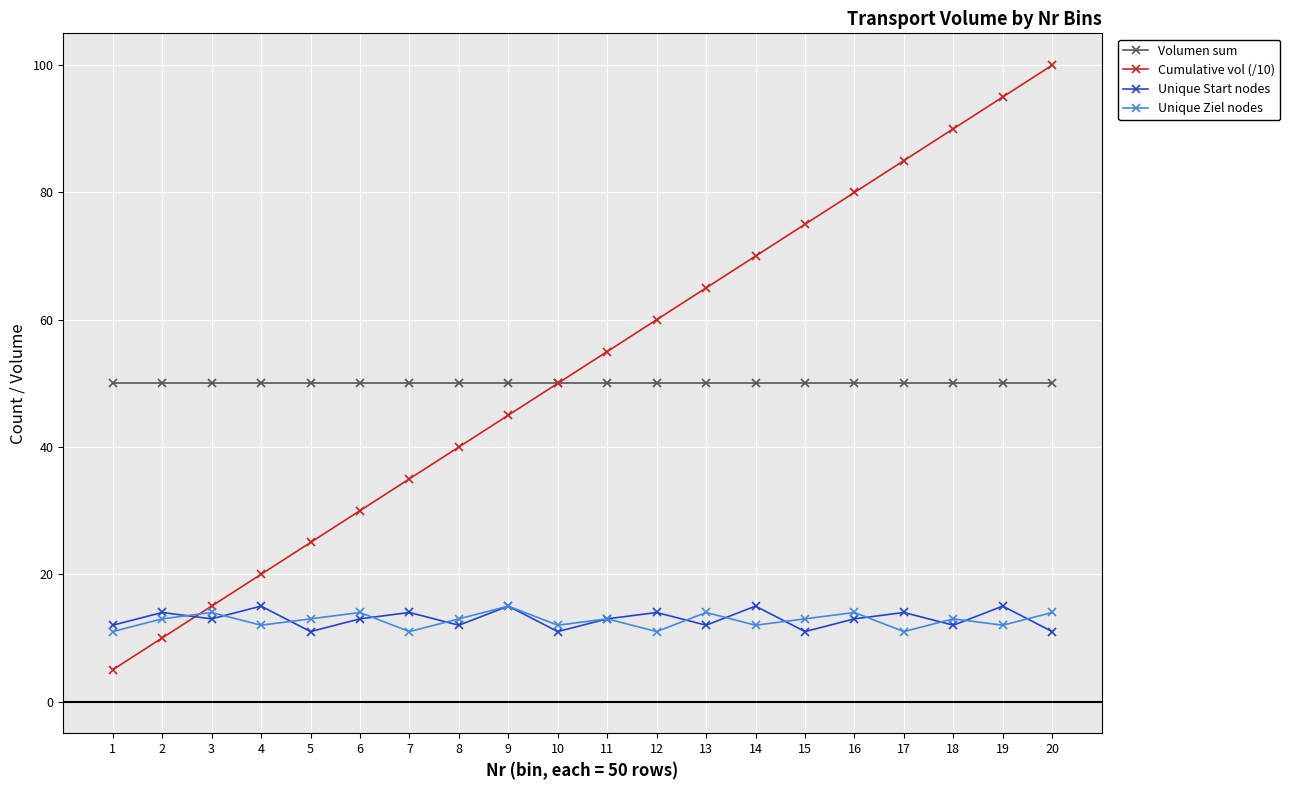

True or false: Volumen sum and Unique Start nodes intersect in this chart.

False